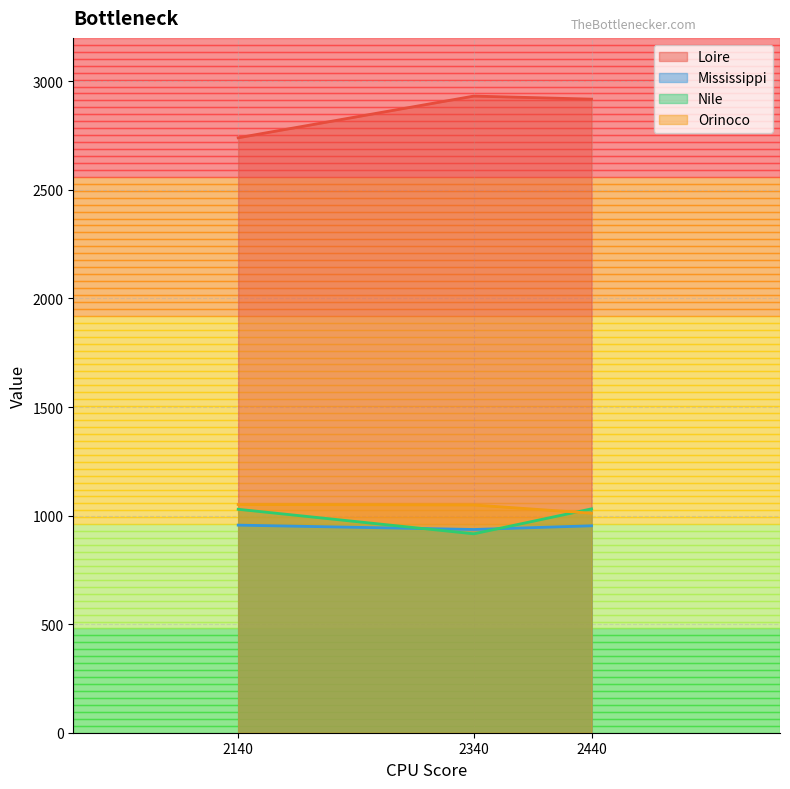

How many series are shown in this chart?

4